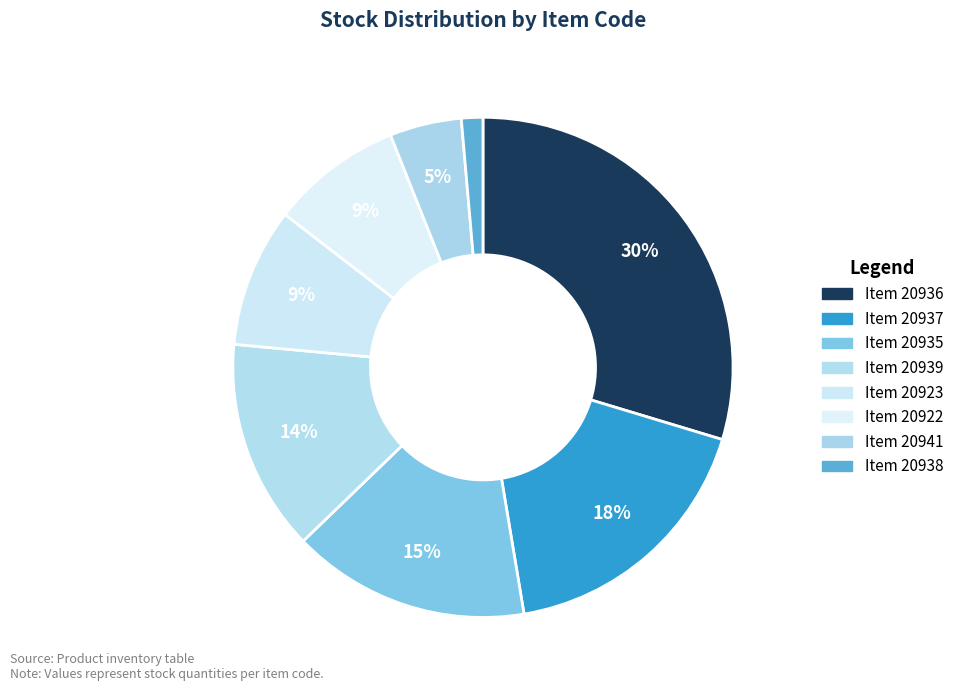

Which slice is the smallest?

20938